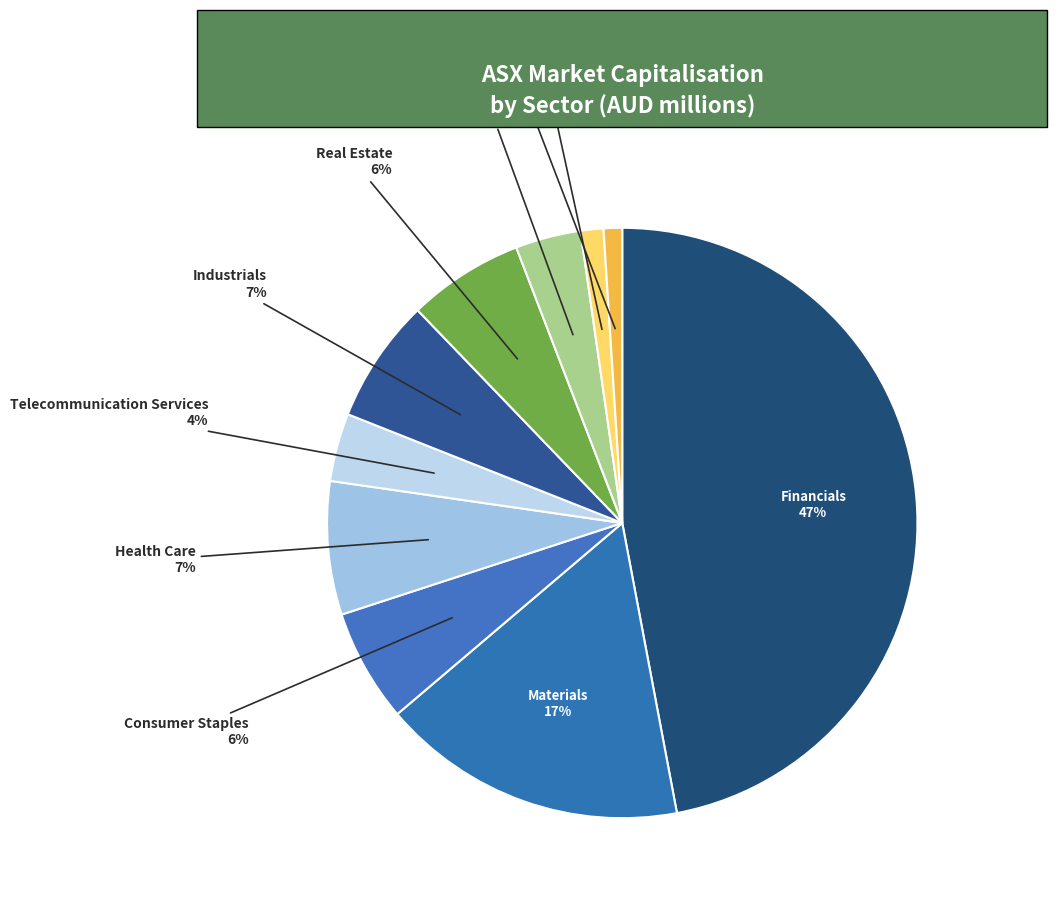

How many slices are in this pie chart?

10